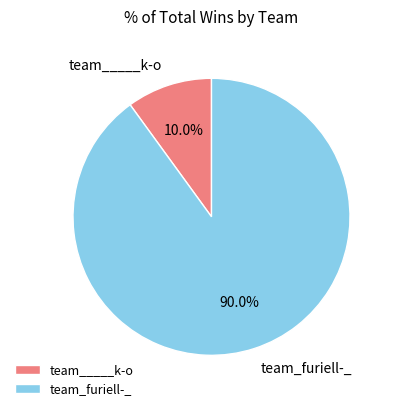

To the nearest percent, what percentage of the pie is team_furiell-_?

90%